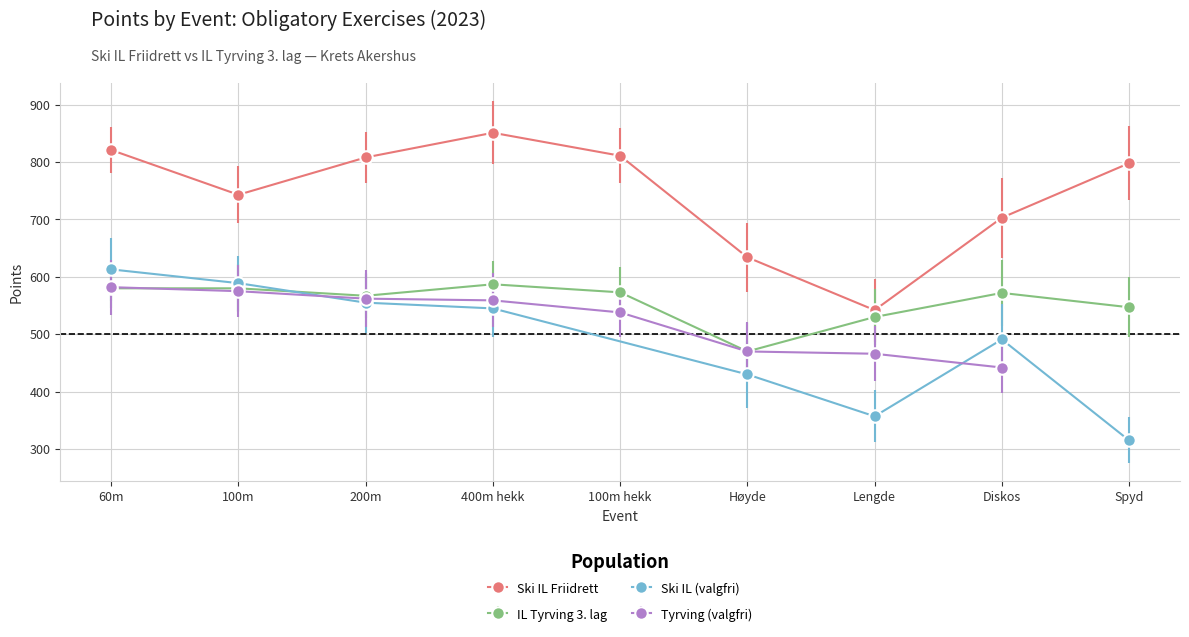

At which category does Ski IL Friidrett reach its first local peak?

400m hekk